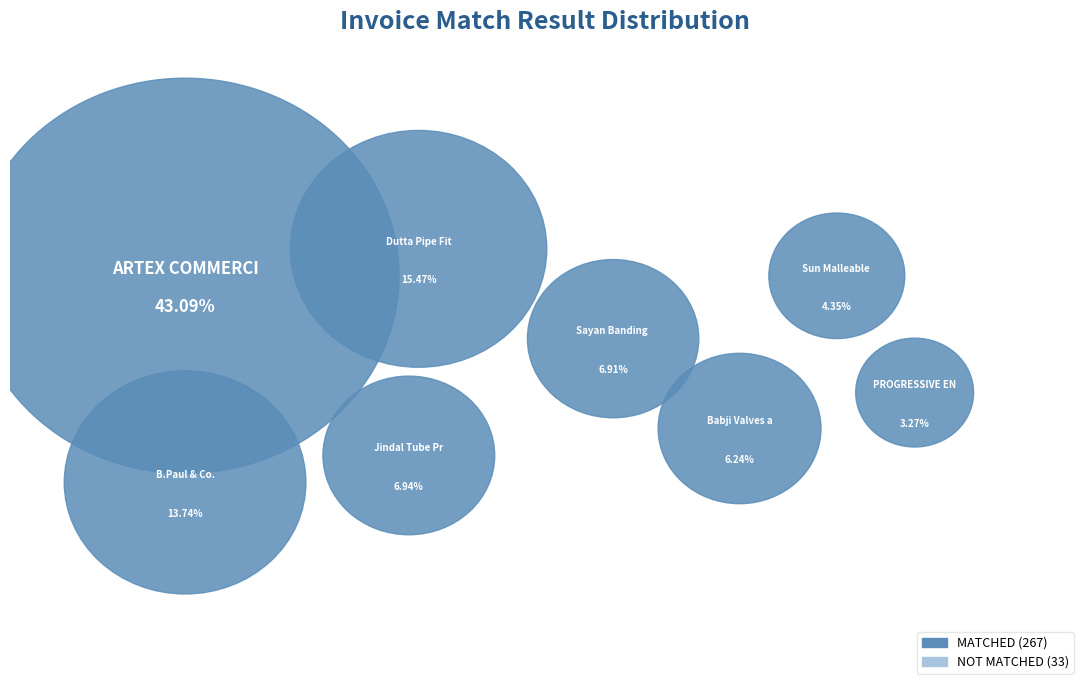

Is the sum of Janata Sanitary Stores and ARTEX COMMERCIAL CENTRE greater than half?

No